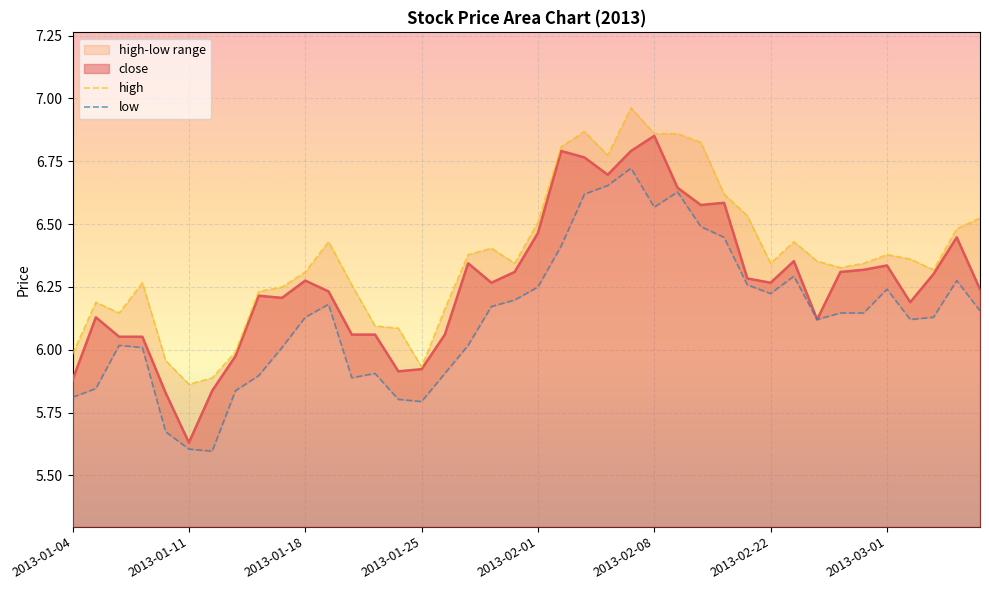

What is the average value of the low series?

6.1